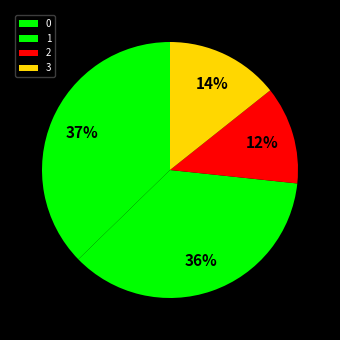

Combined, what portion of the pie is 3 and 2?

27.0%